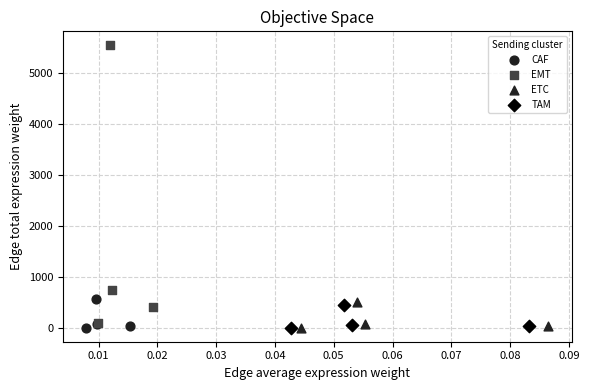

What are all the series names shown in the legend?

CAF, EMT, ETC, TAM